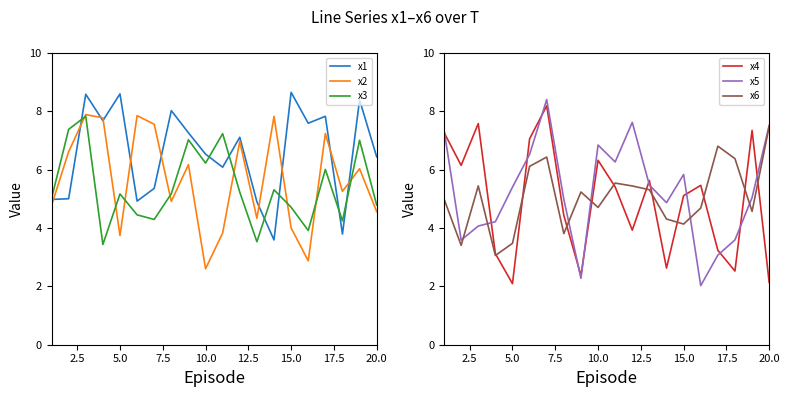

After their last crossing, which series has the higher values: x5 or x6?

x5